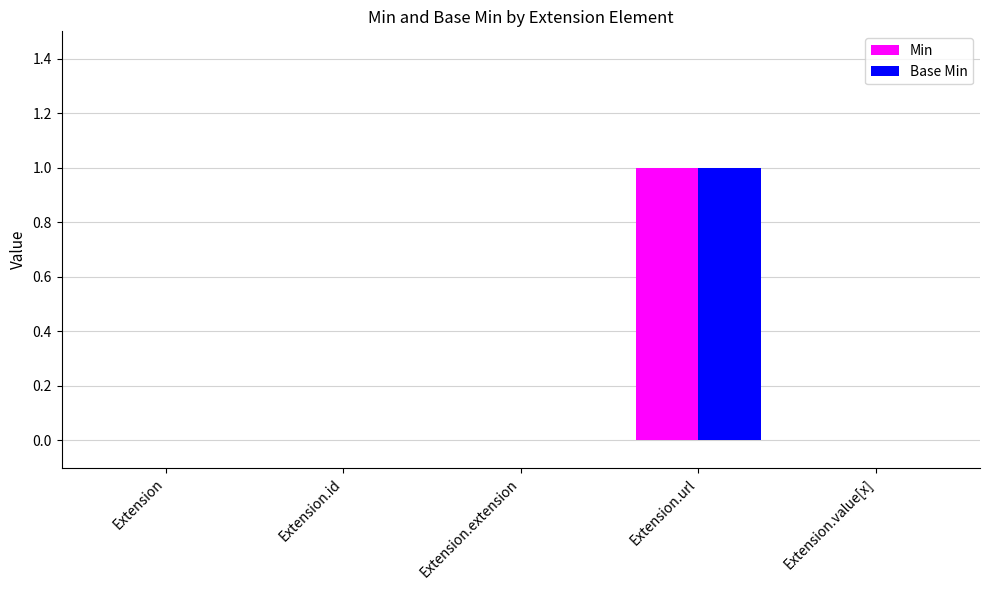

Is it true that Min equals 1 at Extension.url?

True